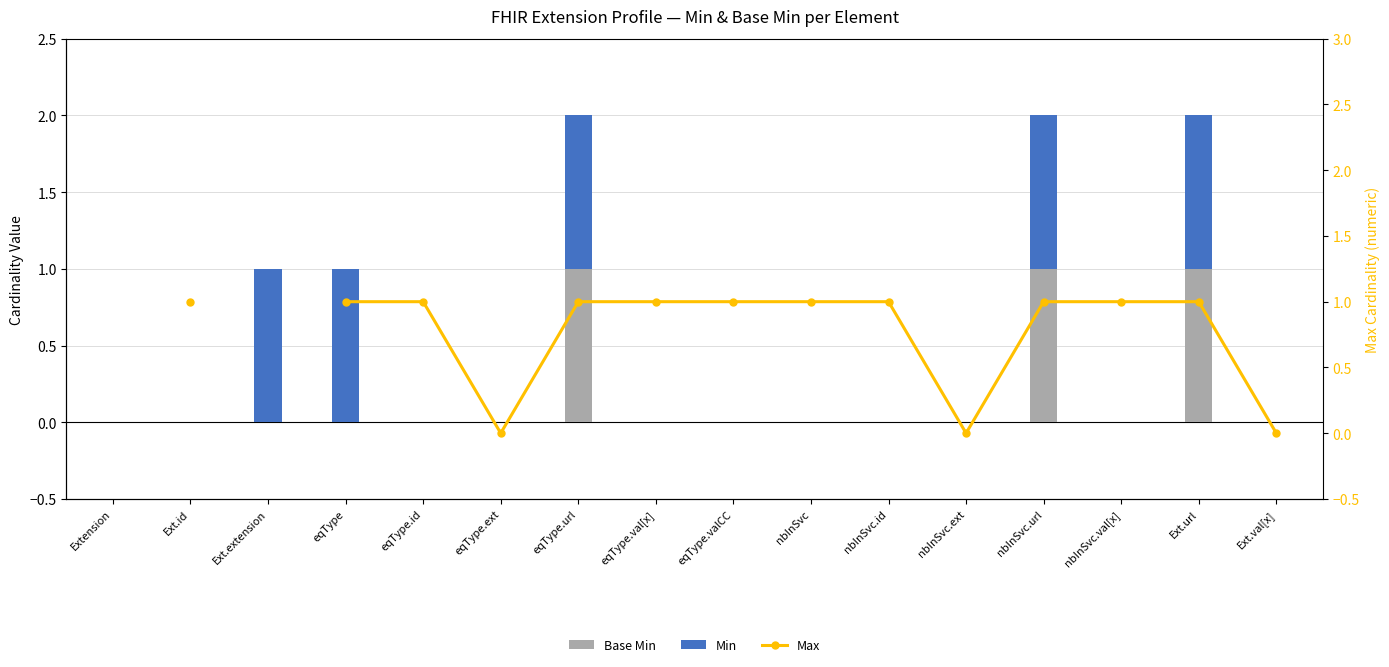

What is the approximate value of Base Min at Ext.url?

1.0